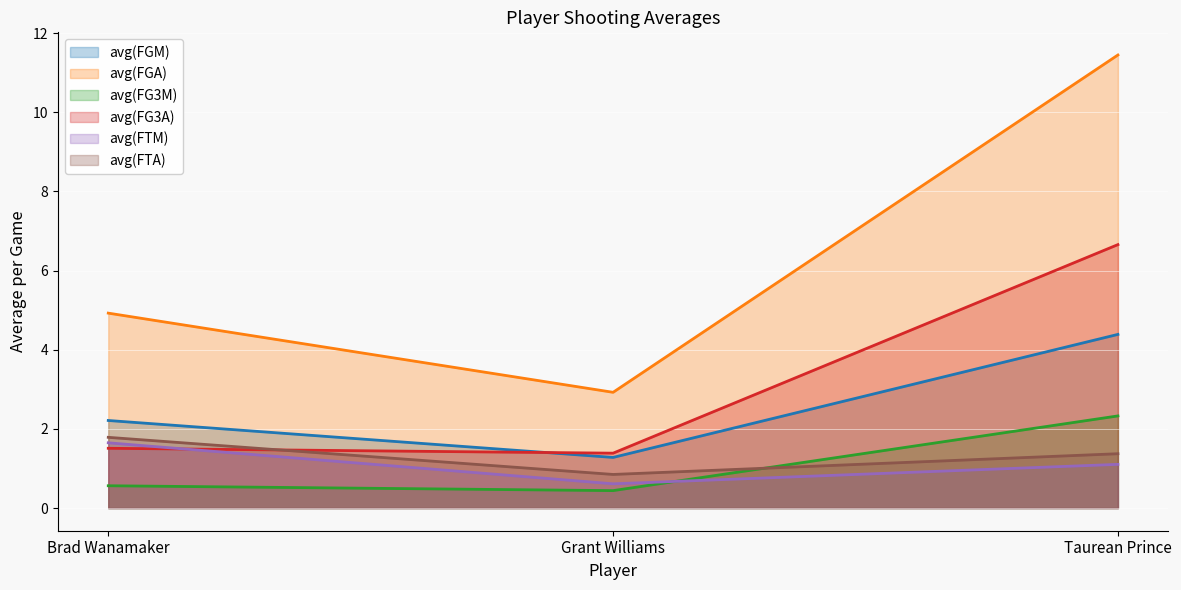

What is the difference between the avg(FGM) values at Grant Williams and Brad Wanamaker?

0.9